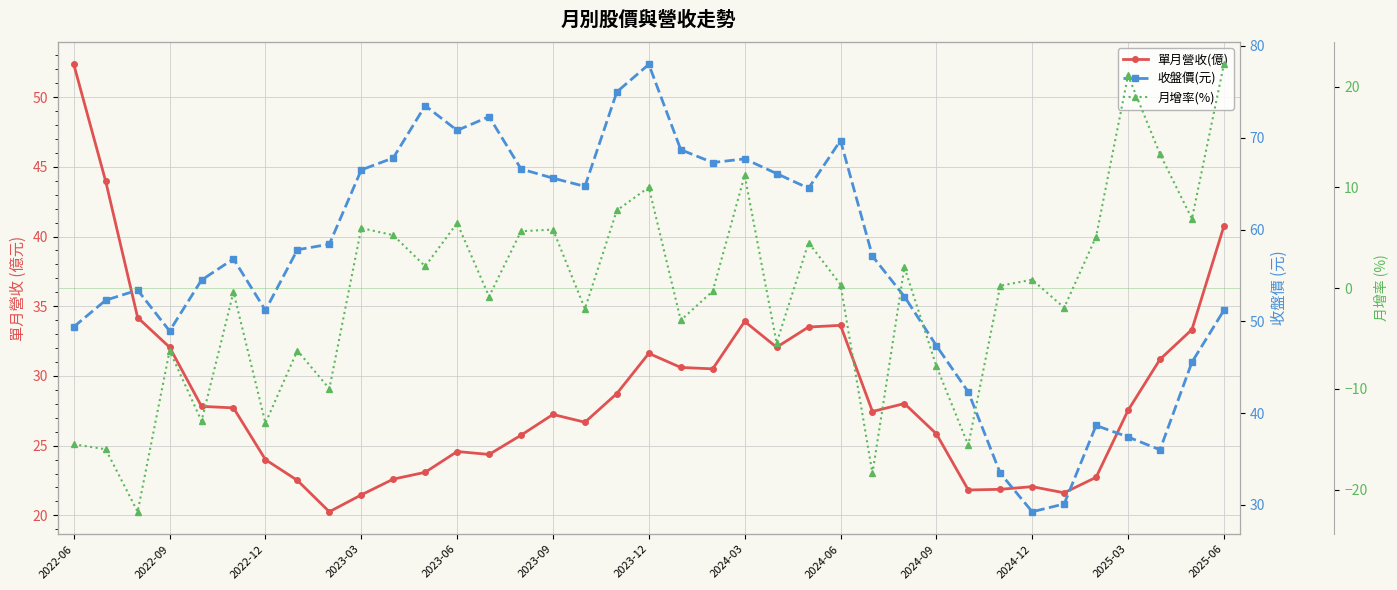

At 13, list the series in order from largest to smallest.

收盤價(元), 單月營收(億), 月增率(%)